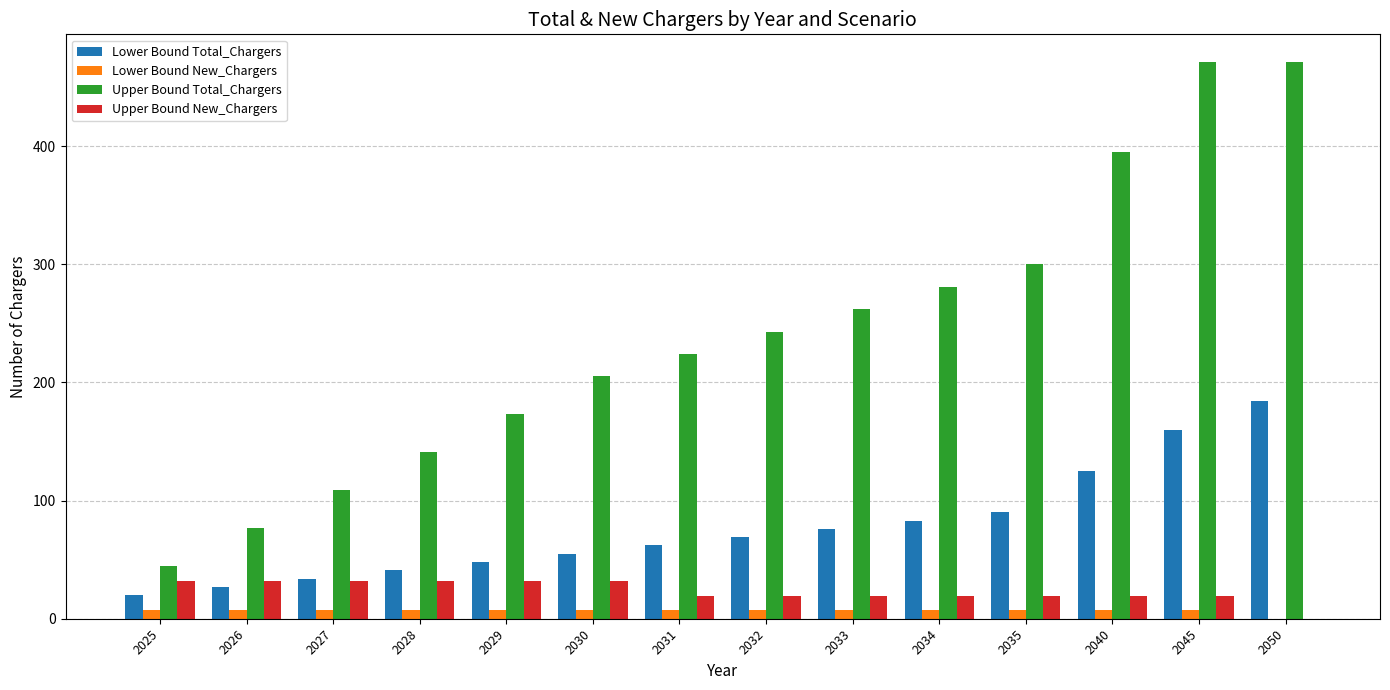

What is the maximum value for Upper Bound New_Chargers?

32